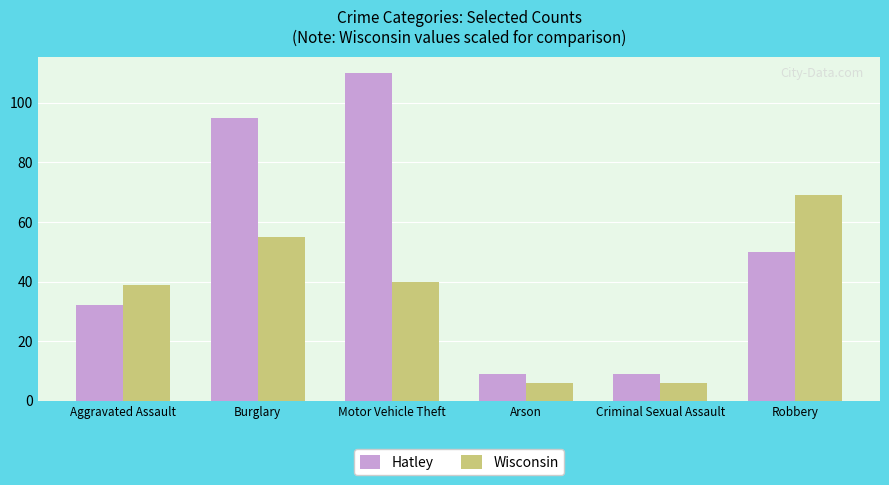

What is the difference between the highest and lowest values at Motor Vehicle Theft?

70